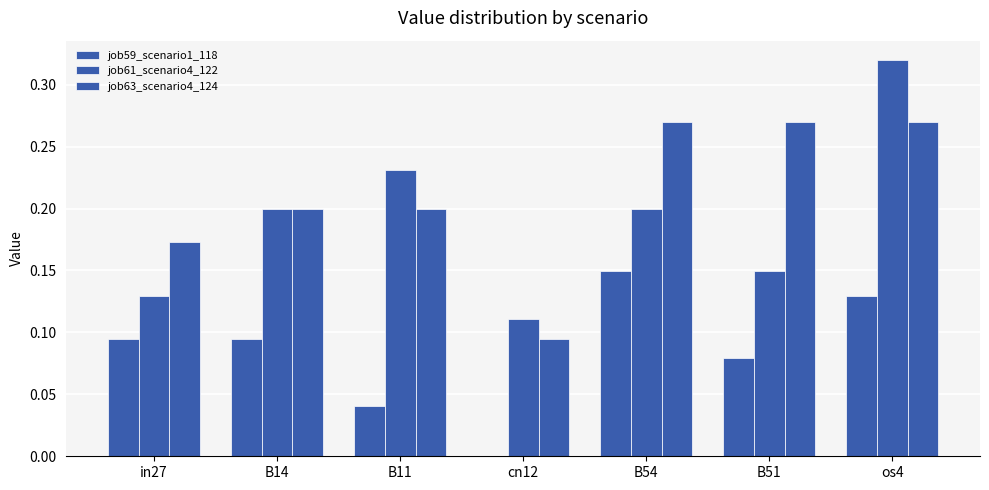

How many distinct data groups are displayed?

3